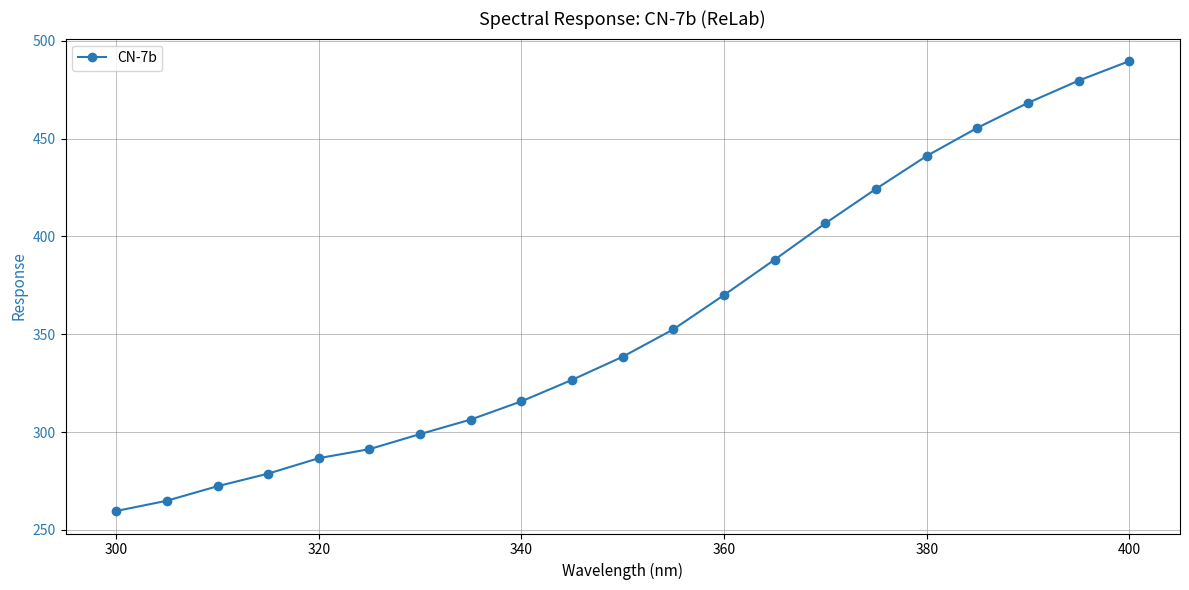

True or false: there are more than 1 points higher than both neighbors.

False